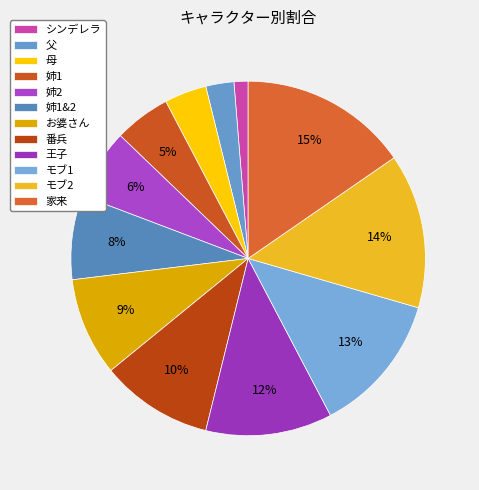

Is 姉1 the majority of the pie?

No